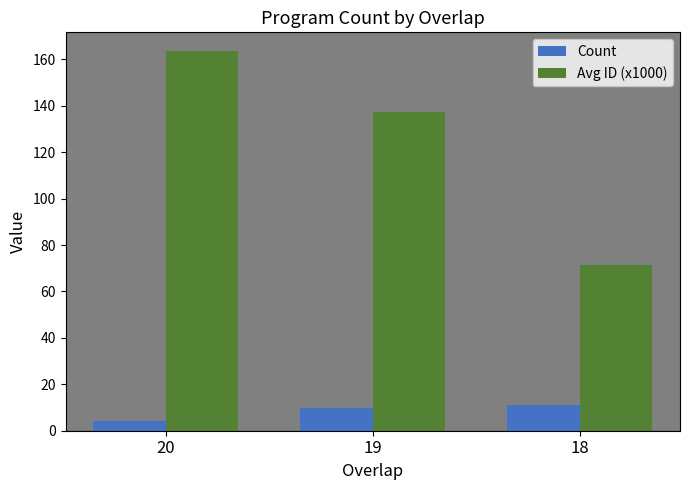

How many bars are there in total?

6